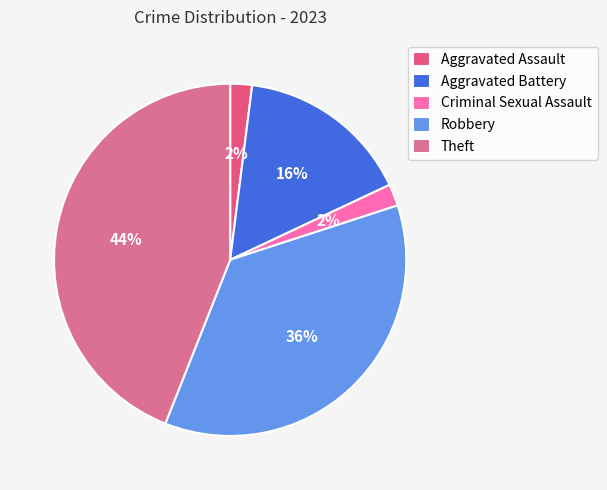

The Robbery slice represents 48% of the pie. True or false?

False